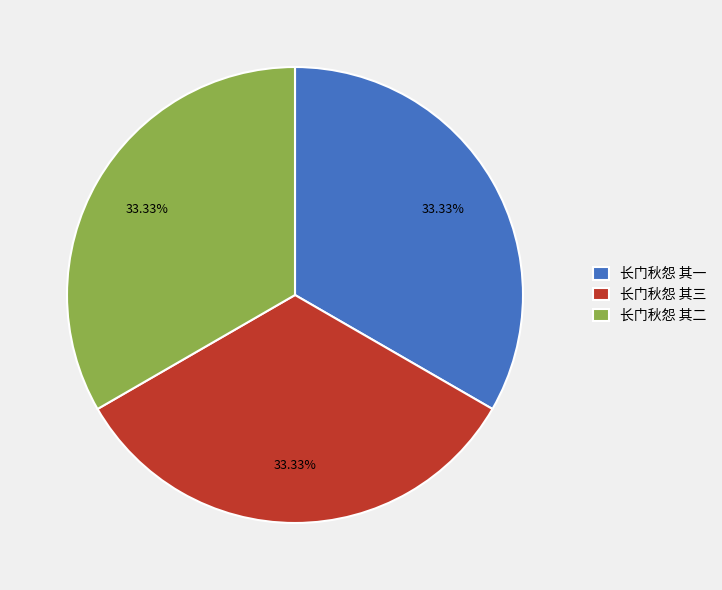

True or false: 长门秋怨 其一 accounts for 33% of the total.

True